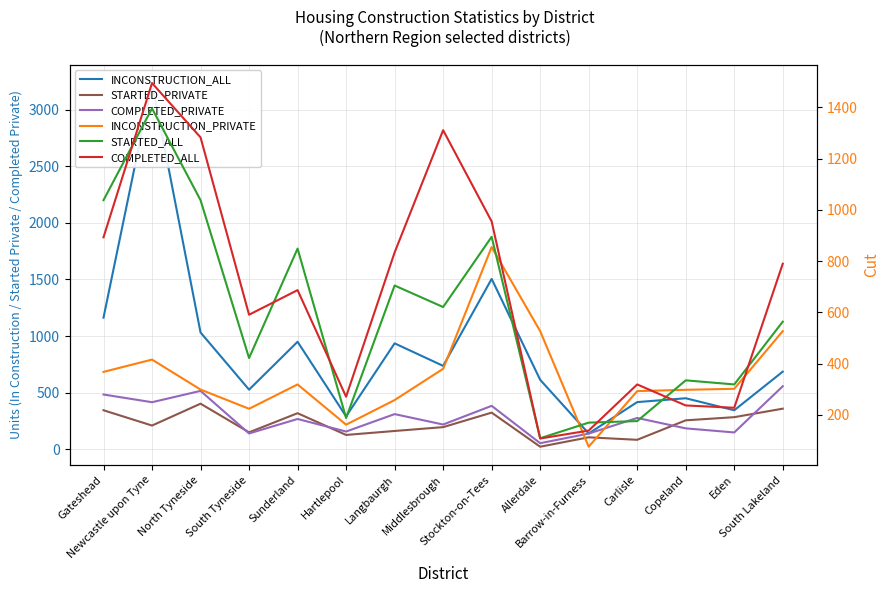

Which has a higher value, Copeland or Allerdale?

Allerdale